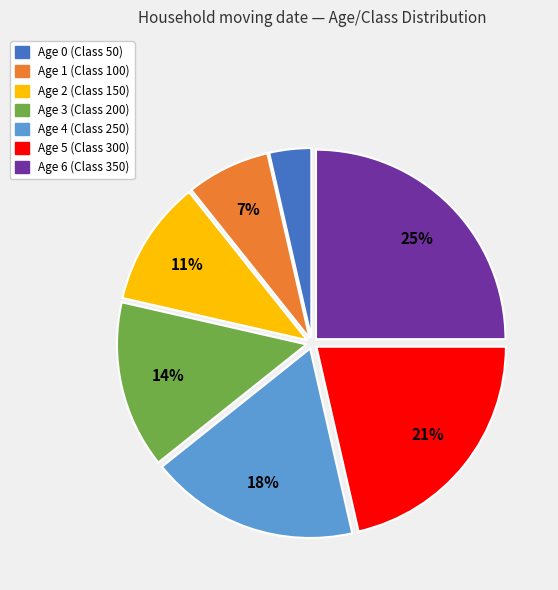

How many slices are in this pie chart?

7